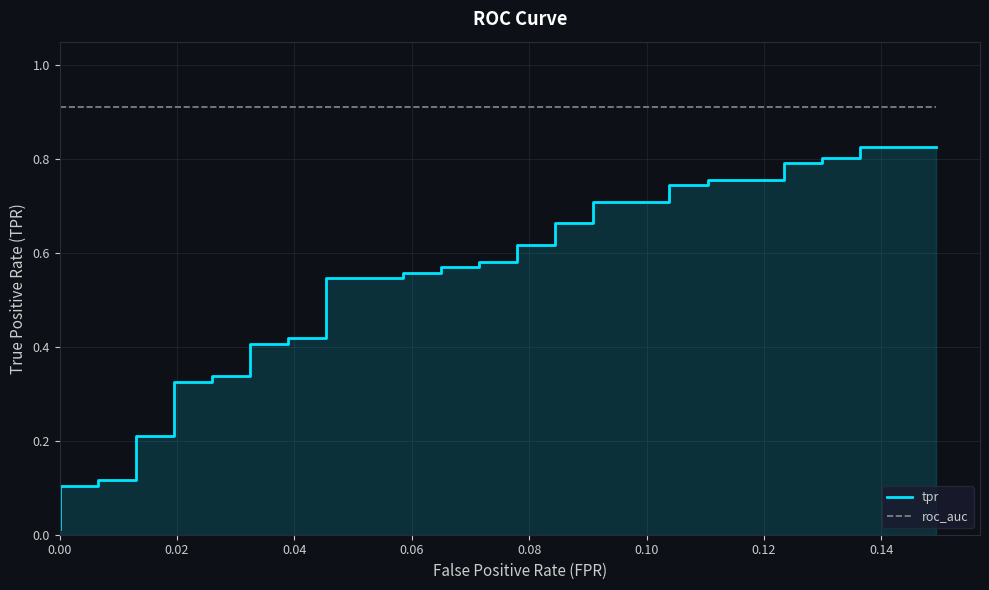

How many lines are shown in the chart?

2